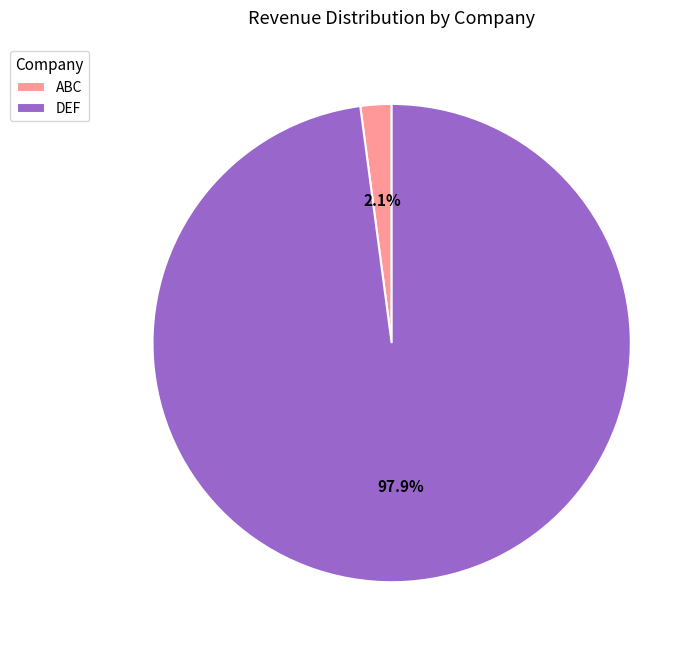

To the nearest percent, what is the combined percentage of DEF and ABC?

100%